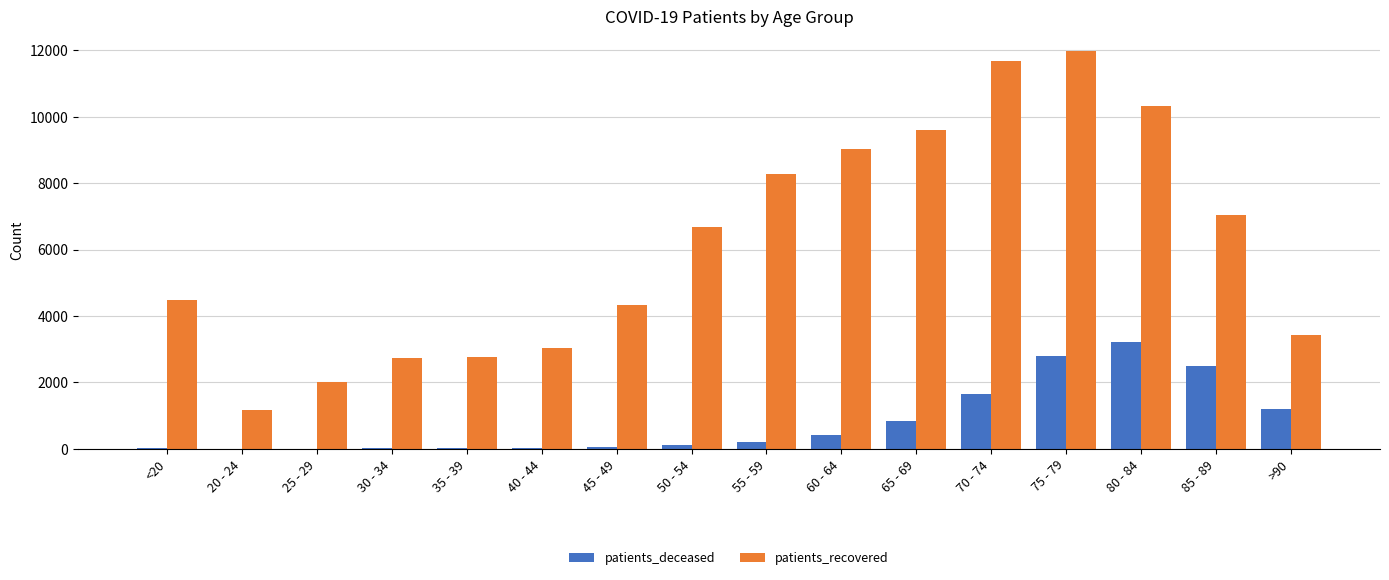

What is the sum of all patients_recovered values?

98533